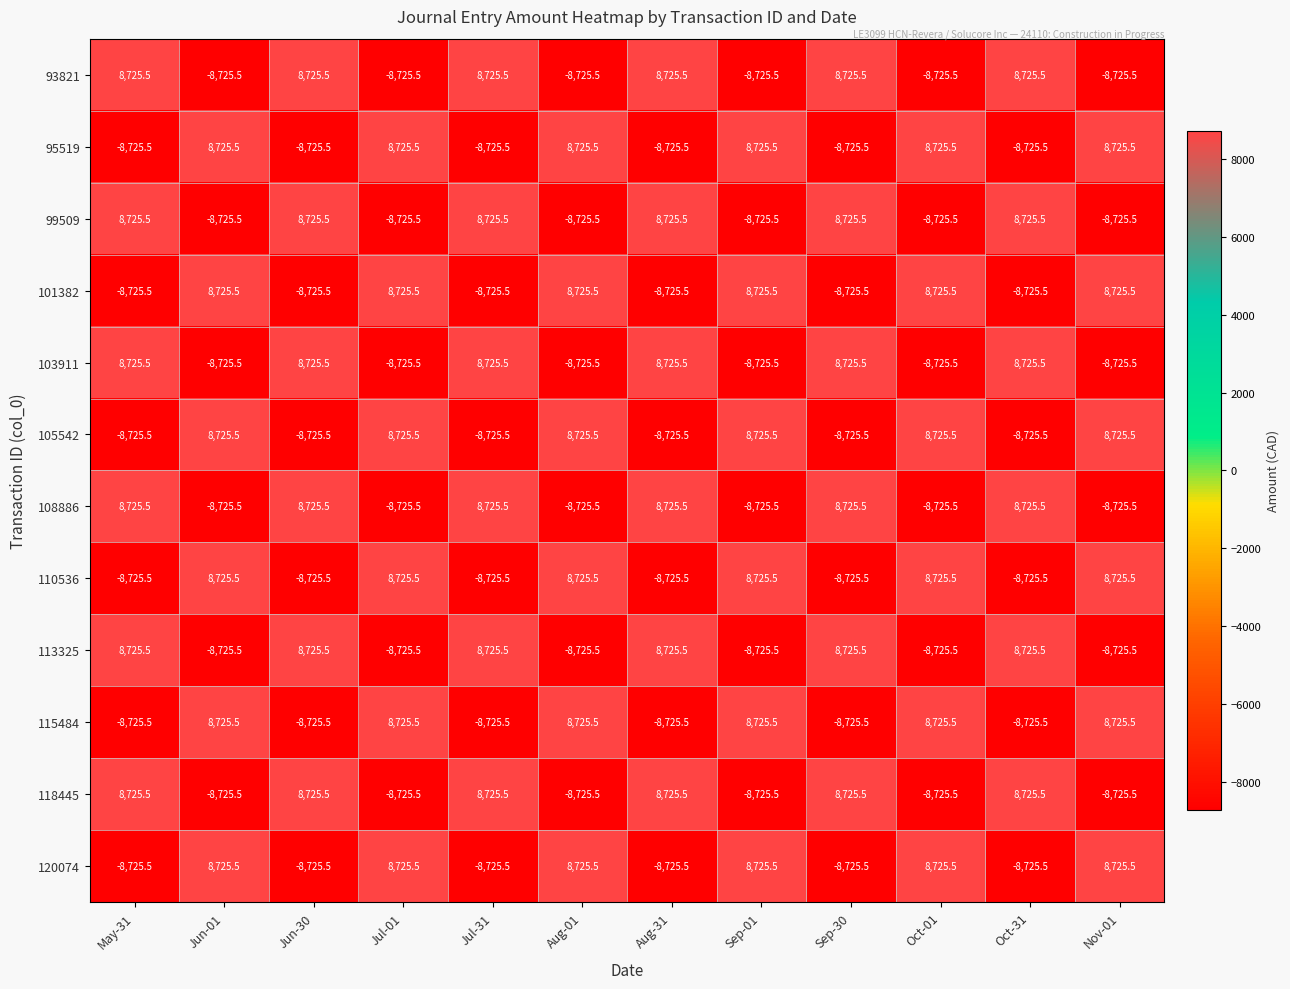

What is the difference between the 99509 values at Jun-01 and Jul-31?

17451.0